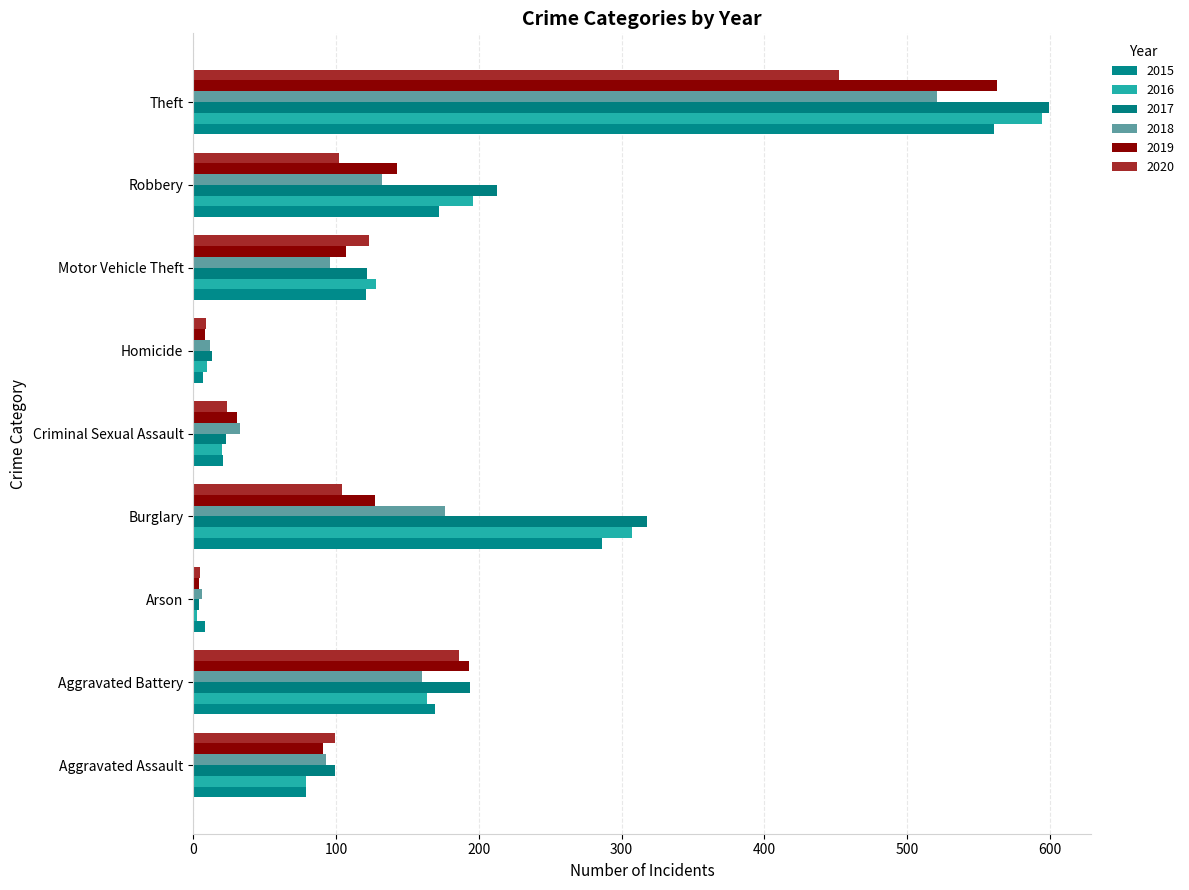

What is the smallest value displayed?

3